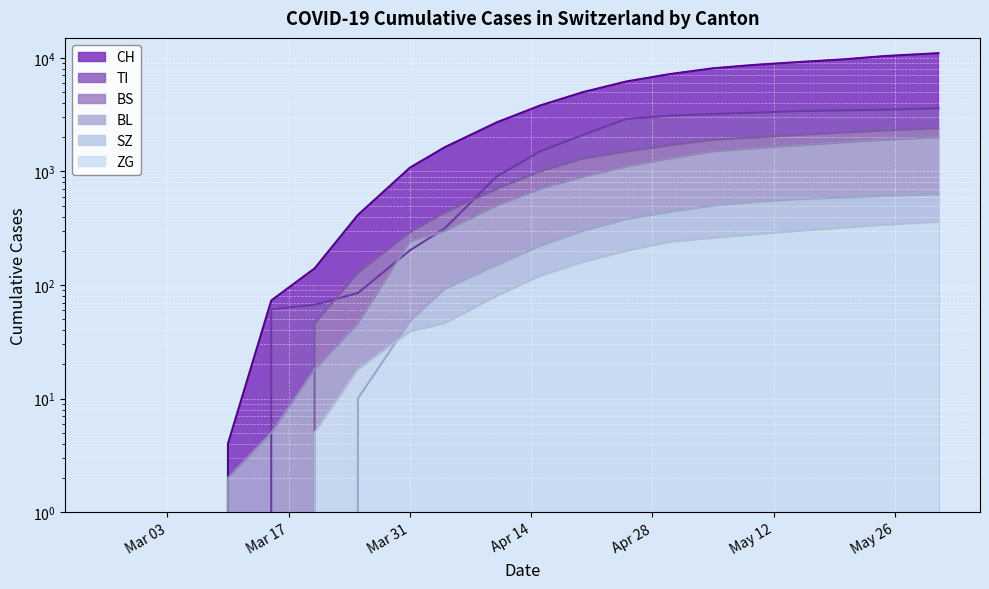

Reading left to right, transcribe all the data shown in this chart.

CH: 0	0	0	4	73	140	414	1079	1630	2700	3800	5000	6200	7200	8100	8700	9200	9700	10400	11000
TI: 0	0	0	0	61	67	85	202	314	900	1500	2100	2900	3100	3200	3300	3400	3450	3500	3600
BS: 0	0	0	0	0	46	128	292	434	700	1000	1300	1500	1700	1900	2000	2100	2200	2300	2400
BL: 0	0	0	2	5	18	46	242	298	500	700	900	1100	1300	1500	1600	1700	1800	1900	2000
ZG: 0	0	0	0	0	5	18	39	46	80	120	160	200	240	260	280	300	320	340	360
SZ: 0	0	0	0	0	0	10	48	92	150	220	300	380	440	500	540	570	590	610	630